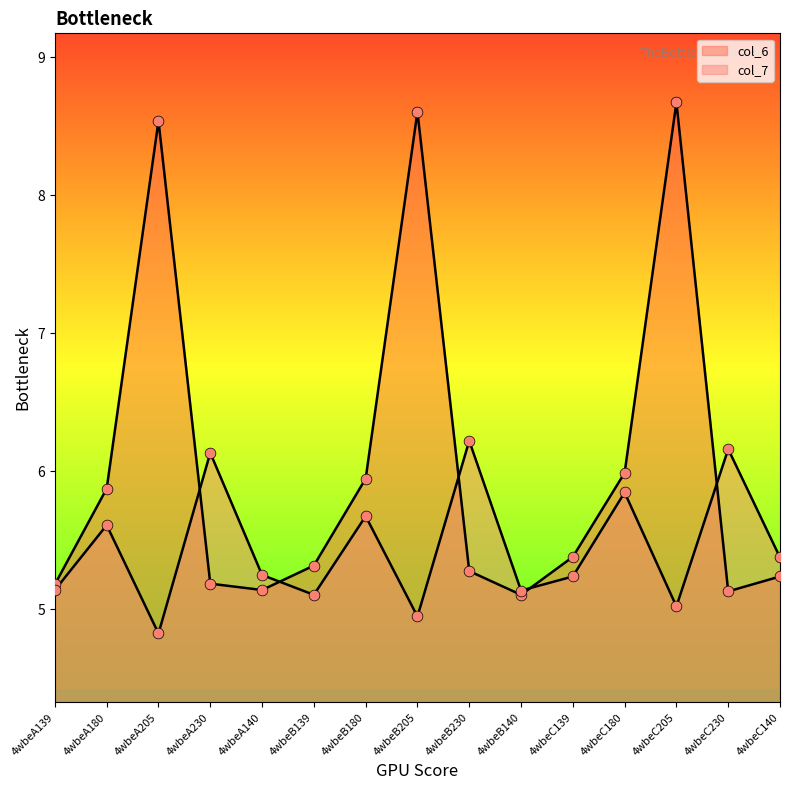

At which category is the sum across all series the highest?

4wbeC205